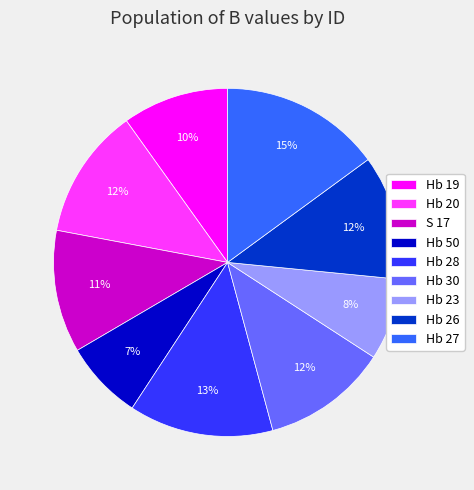

Which category has the biggest portion of the pie?

Hb 27